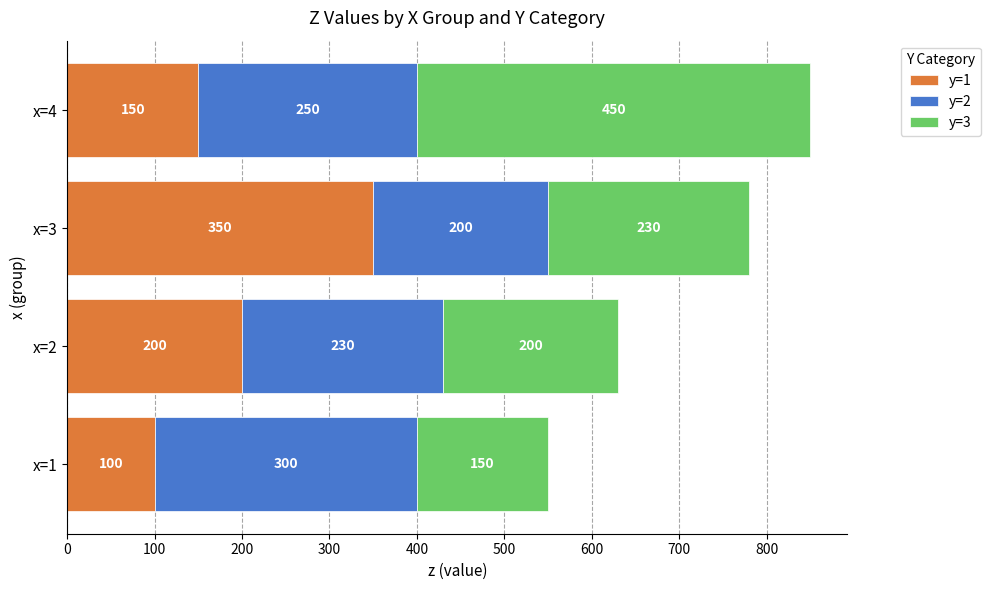

What is the total value across all series at x=1?

550